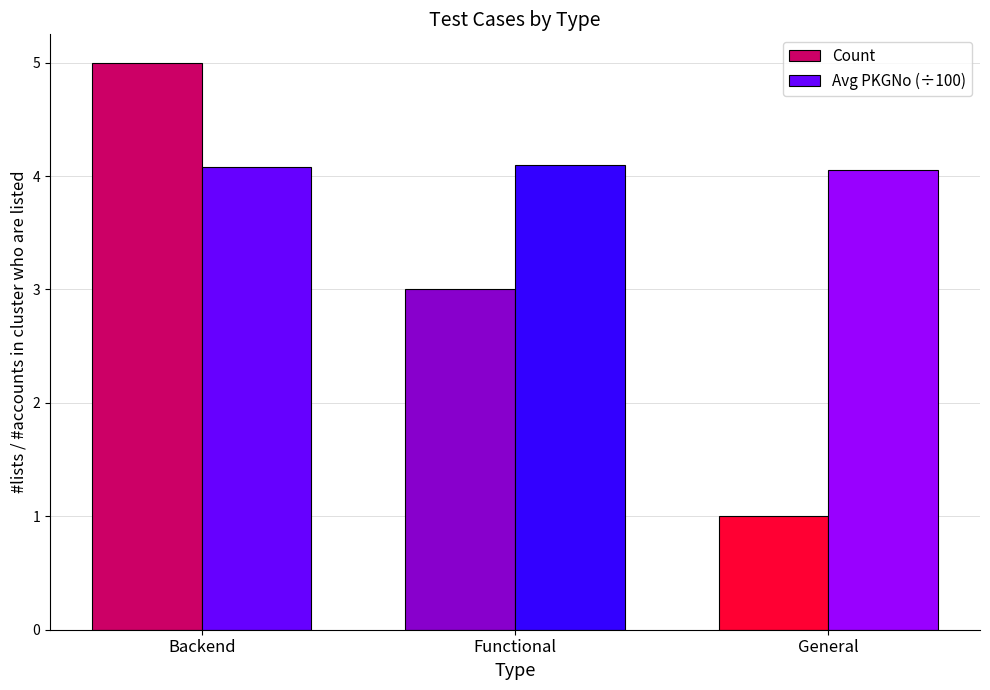

At how many categories does at least one series exceed 3?

3